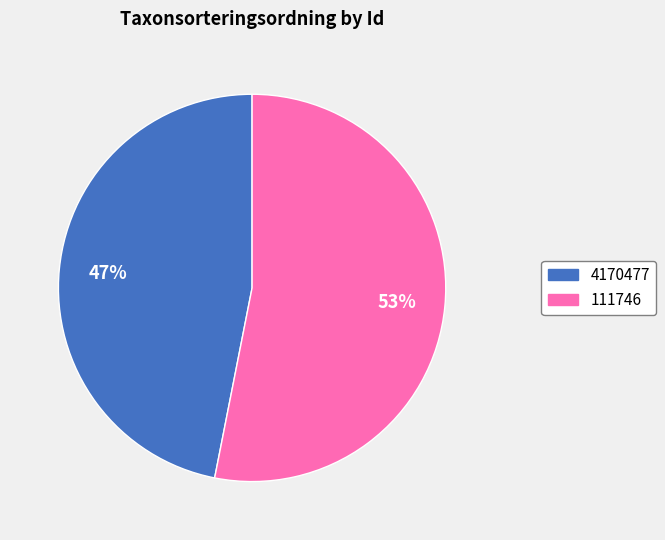

Which slice is the smallest?

4170477